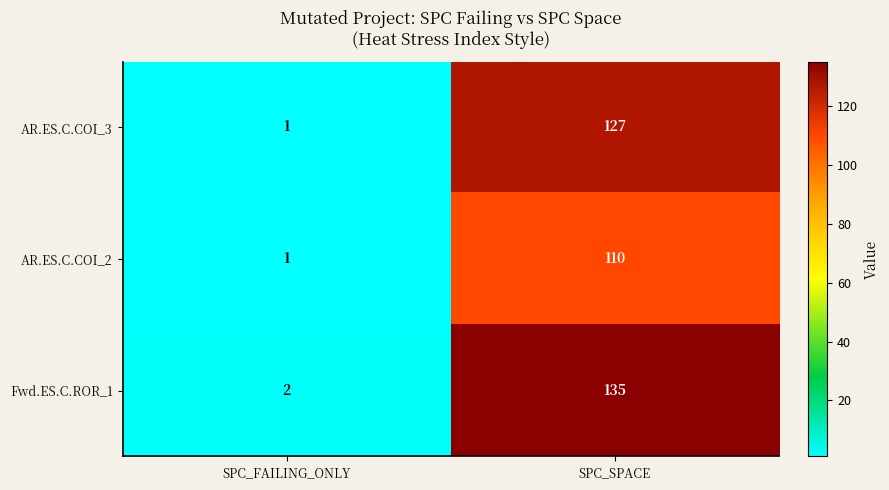

What value does the Fwd.ES.C.ROR_1 series have at SPC_SPACE?

135